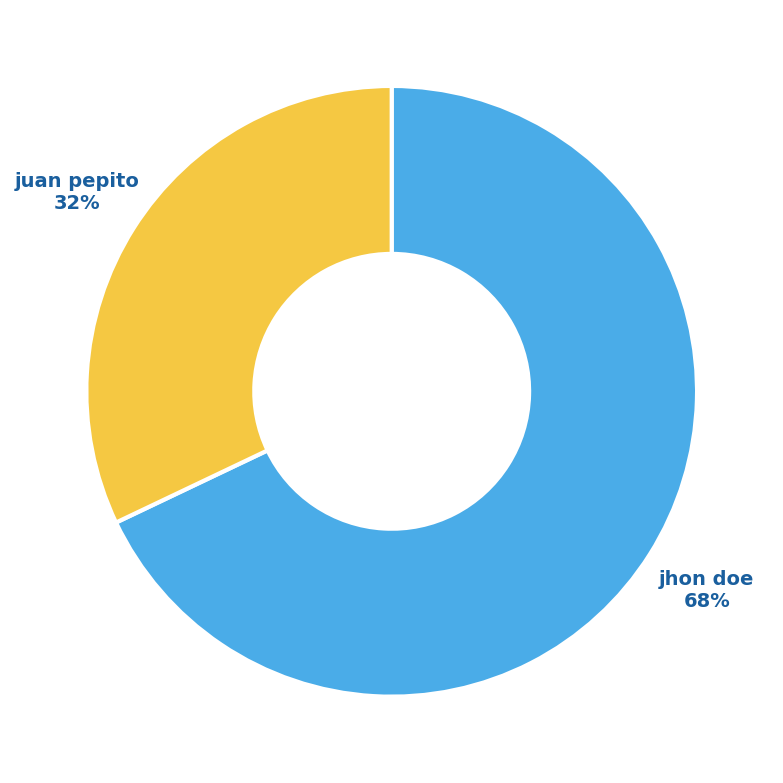

How many segments does this pie chart have?

2